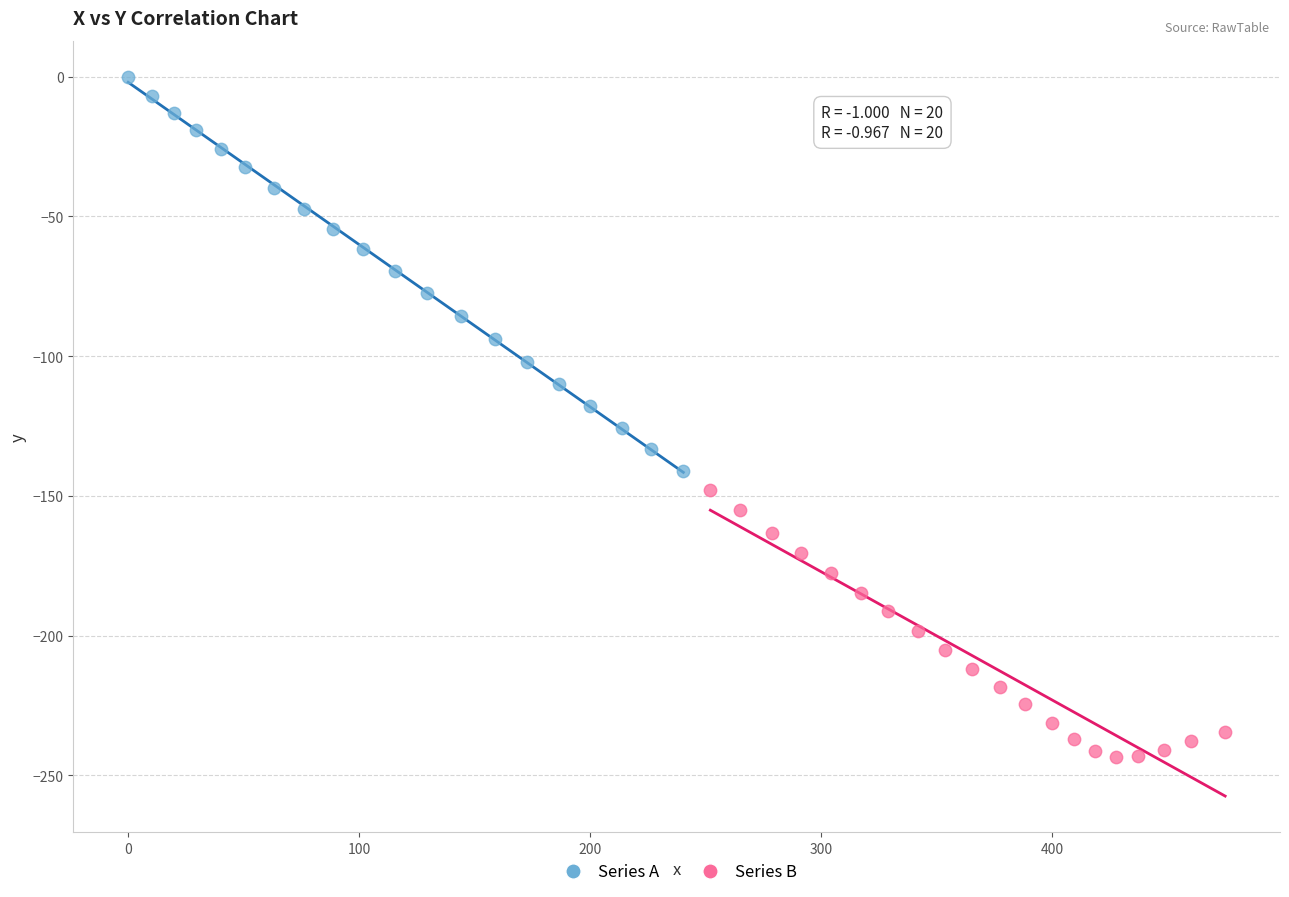

Which series reaches the minimum Y coordinate?

Series B